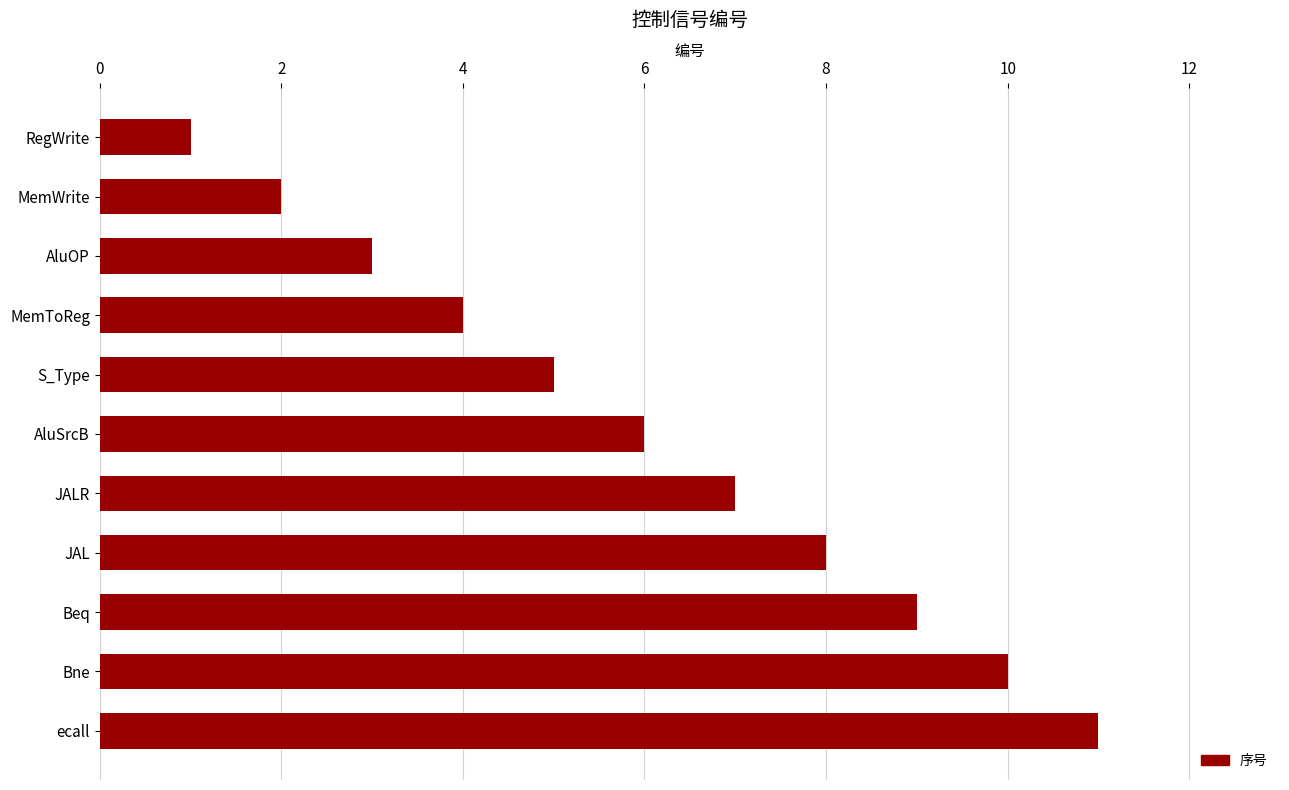

Rank the categories by value from highest to lowest.

ecall, Bne, Beq, JAL, JALR, AluSrcB, S_Type, MemToReg, AluOP, MemWrite, RegWrite